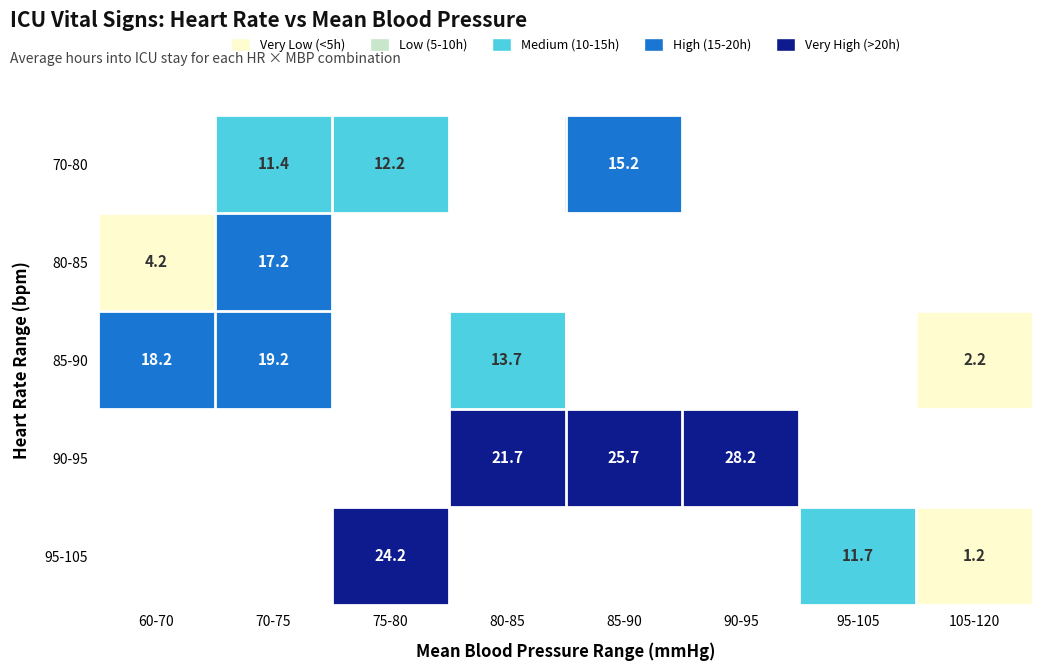

Which category has the highest value across all series?

90-95